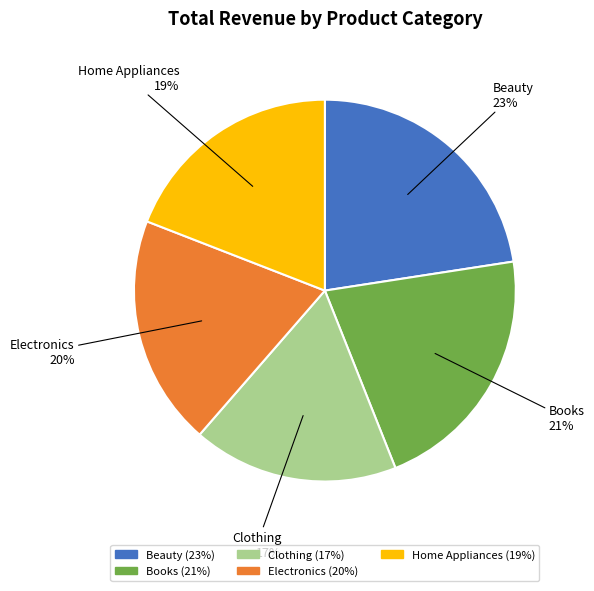

To the nearest percent, what percentage of the pie is Home Appliances?

19%